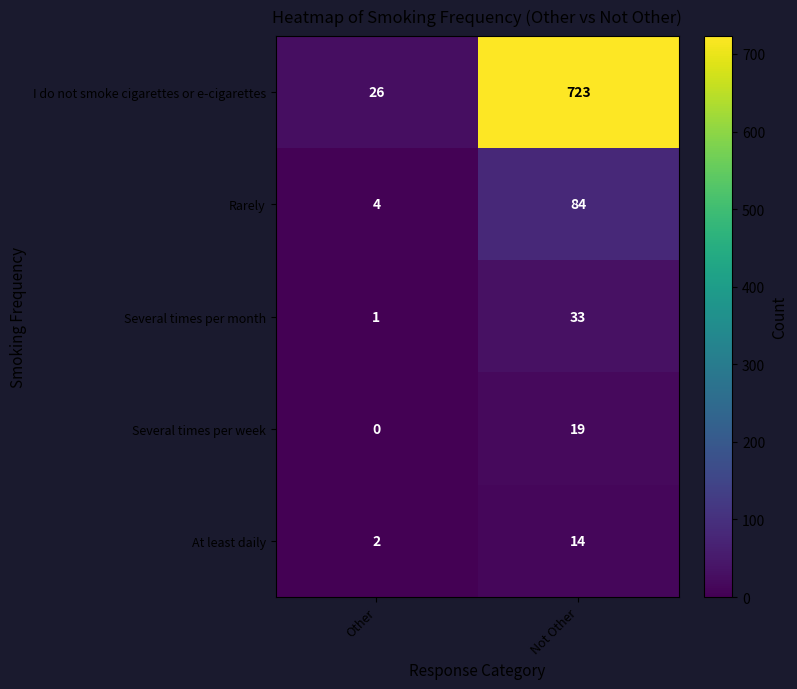

What is the sum of the Several times per month values at Other and Not Other?

34